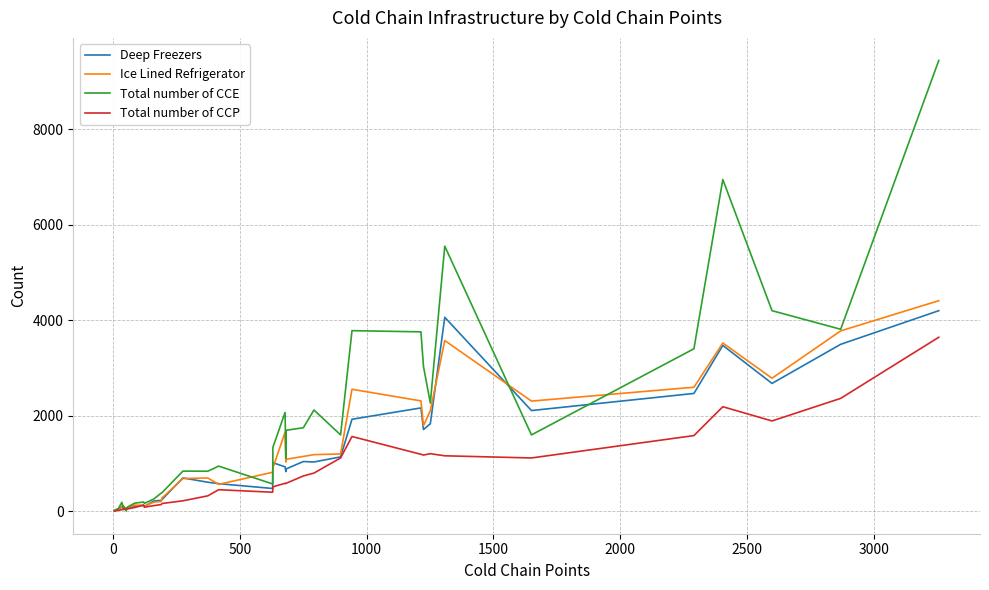

Which series has the widest spread of values?

Total number of CCE